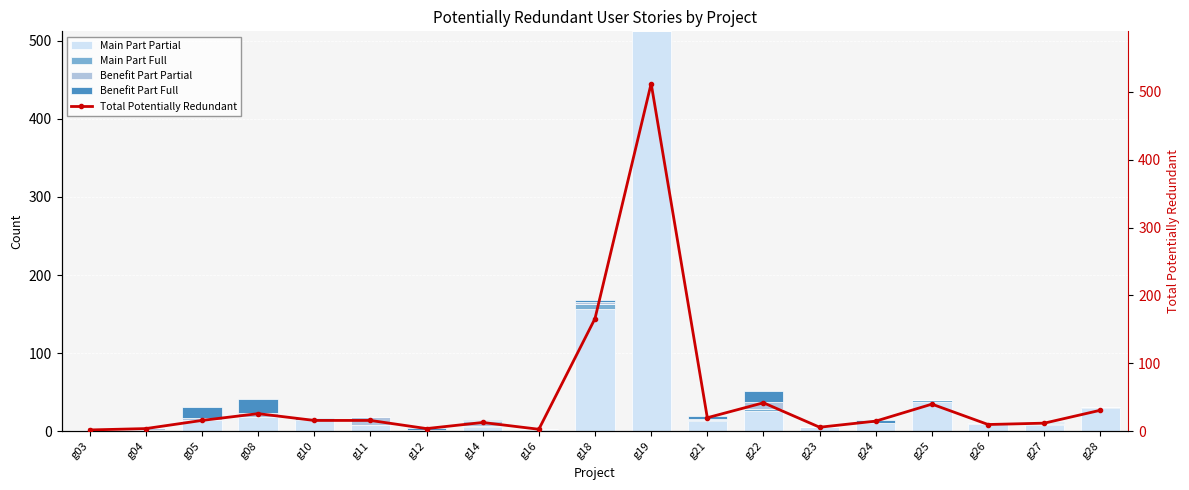

Reading left to right, list all the values displayed in this chart.

Main Part Partial: g03=0	g04=2	g05=15	g08=18	g10=14	g11=8	g12=2	g14=5	g16=2	g18=157	g19=512	g21=13	g22=26	g23=6	g24=10	g25=38	g26=9	g27=8	g28=30
Main Part Full: g03=0	g04=0	g05=0	g08=0	g10=0	g11=0	g12=0	g14=2	g16=1	g18=6	g19=0	g21=1	g22=3	g23=0	g24=0	g25=2	g26=0	g27=1	g28=1
Benefit Part Partial: g03=2	g04=2	g05=2	g08=5	g10=1	g11=10	g12=0	g14=6	g16=0	g18=3	g19=0	g21=2	g22=9	g23=0	g24=1	g25=0	g26=1	g27=2	g28=0
Benefit Part Full: g03=0	g04=0	g05=14	g08=18	g10=2	g11=0	g12=2	g14=1	g16=0	g18=2	g19=0	g21=3	g22=13	g23=0	g24=4	g25=0	g26=0	g27=1	g28=0
Total Potentially Redundant: g03=2	g04=4	g05=16	g08=26	g10=16	g11=16	g12=4	g14=13	g16=3	g18=166	g19=512	g21=20	g22=42	g23=6	g24=15	g25=40	g26=10	g27=12	g28=31